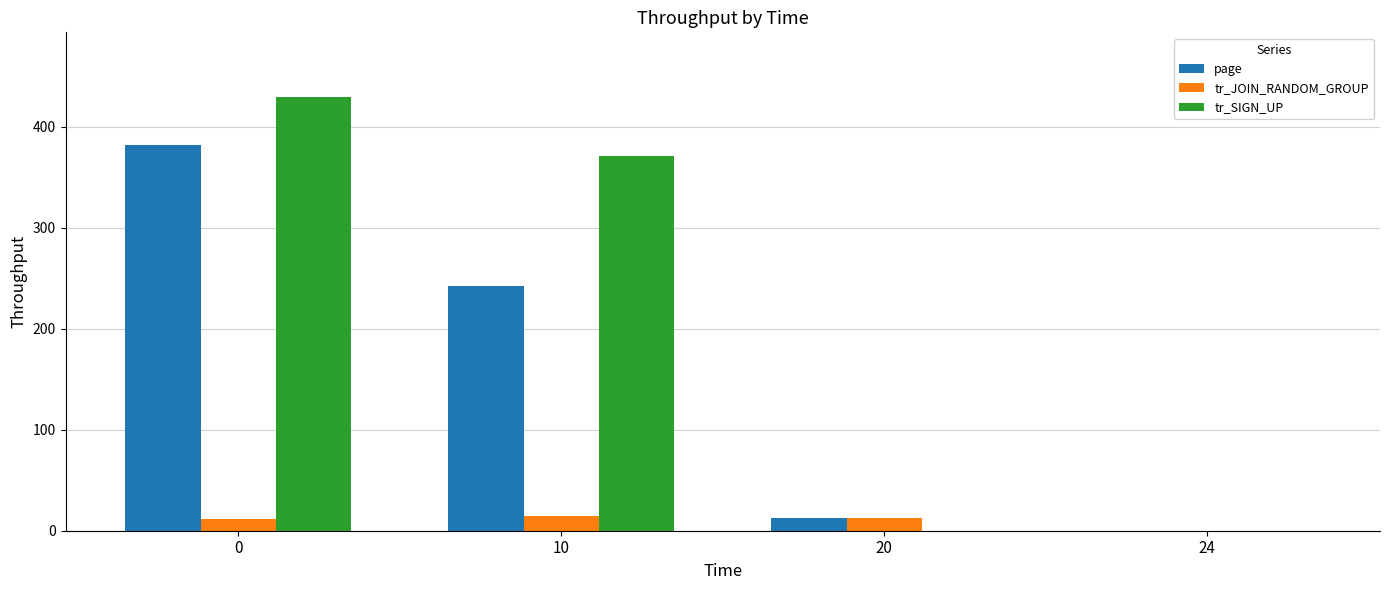

What is the total value across all series at 10?

628.2